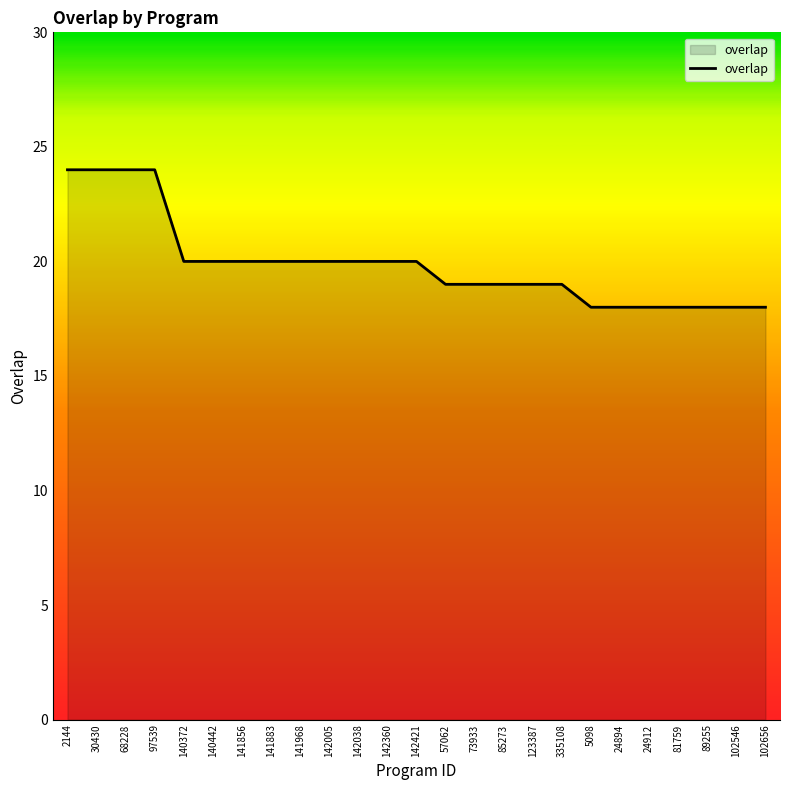

How many series are shown in this chart?

1